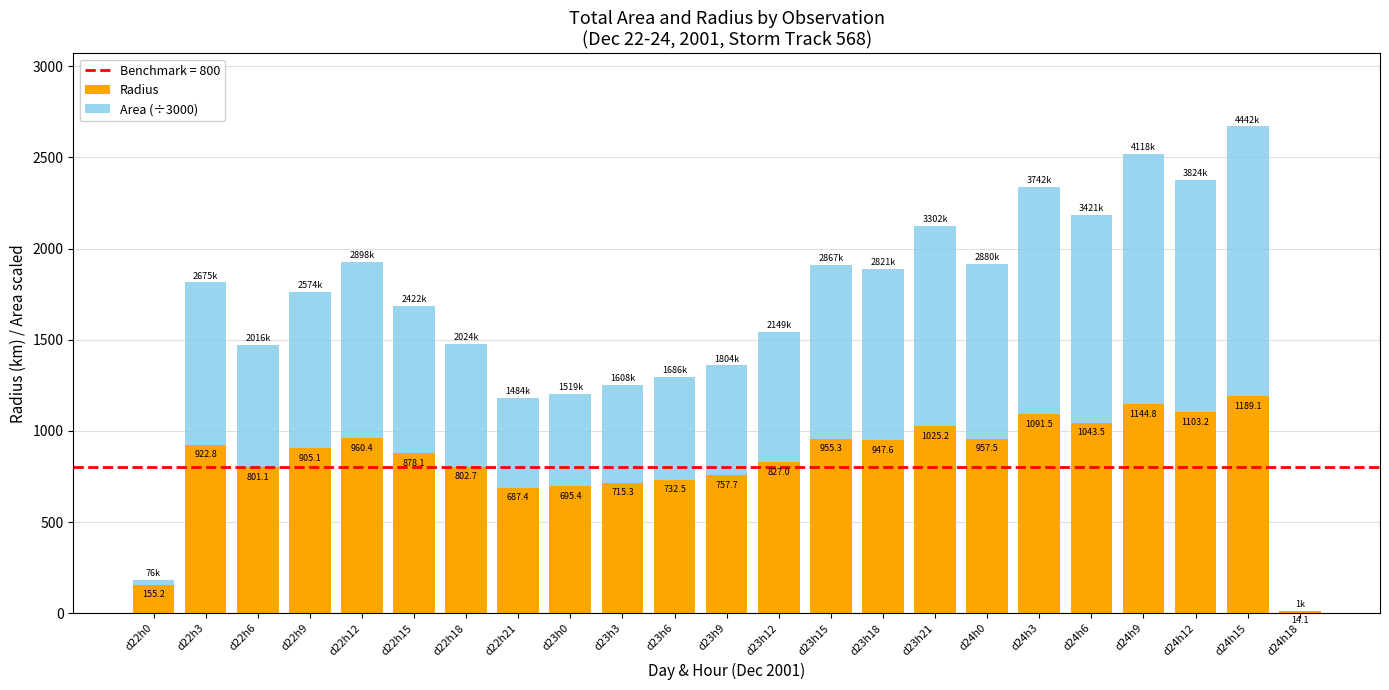

At which category is the sum across all series the highest?

d24h15